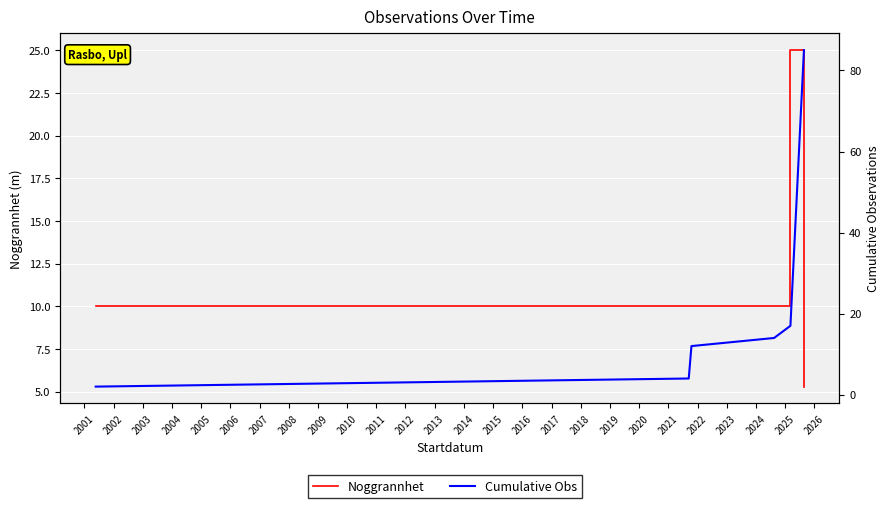

What are all the series names shown in the legend?

Noggrannhet, Cumulative Obs